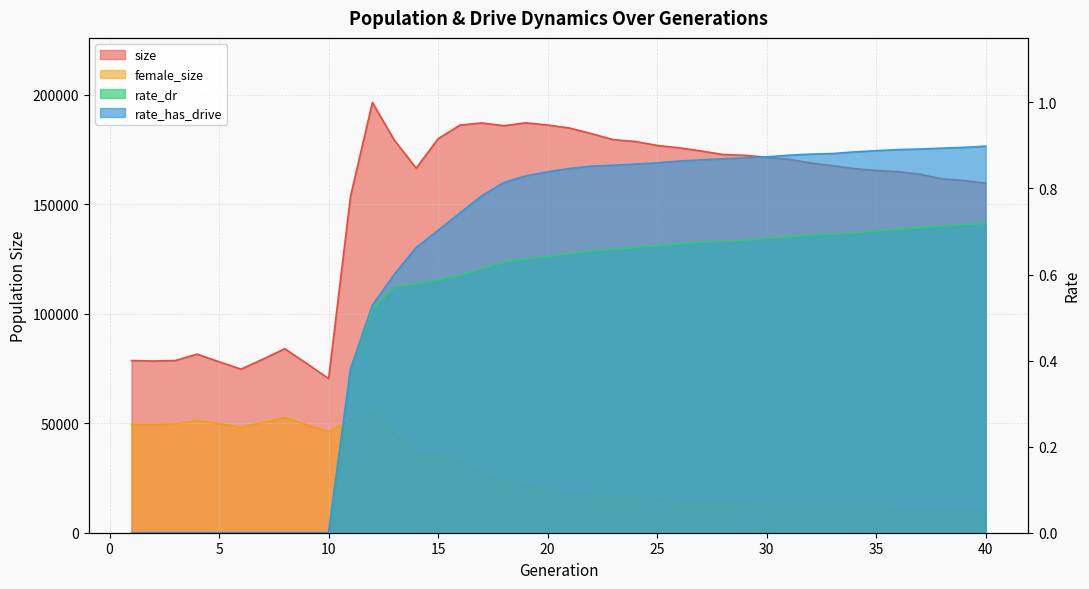

True or false: size and rate_has_drive intersect in this chart.

False